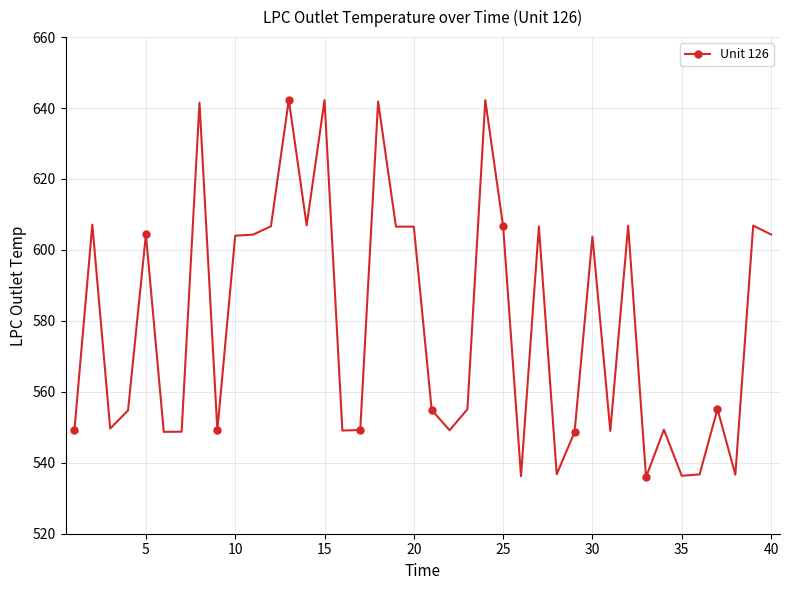

What is the maximum value shown in the chart?

642.3